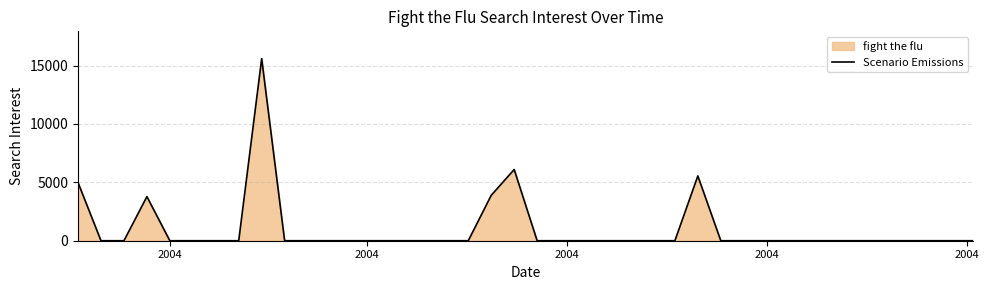

What is the sum of all values?

39885.1